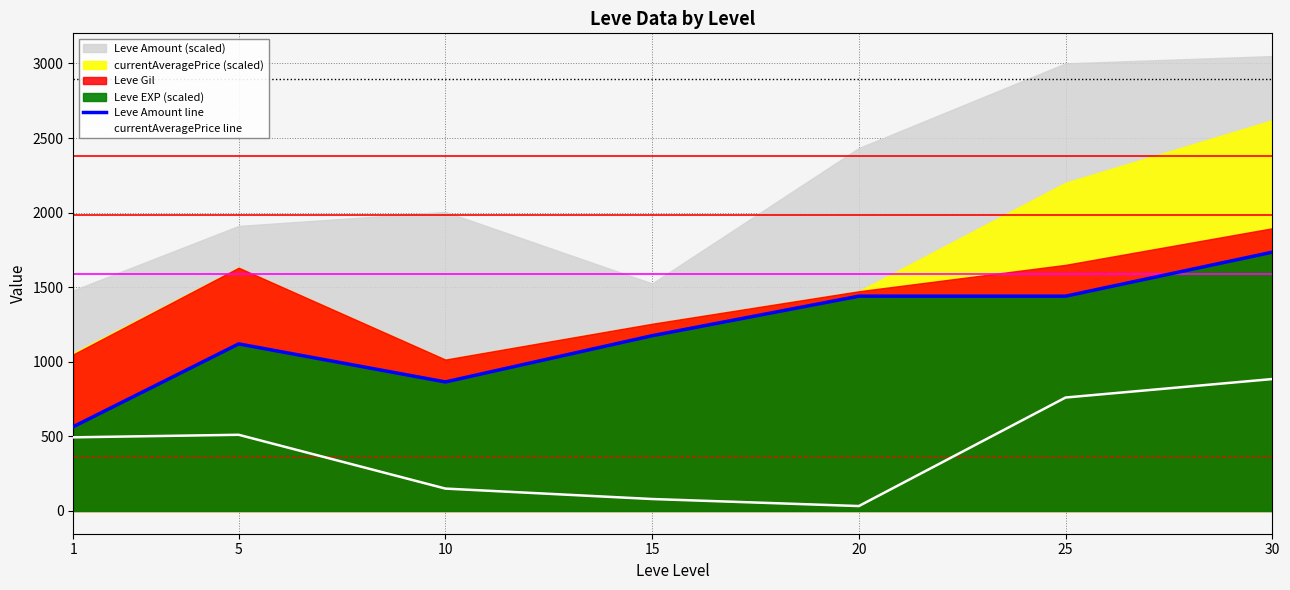

What is the maximum value for currentAveragePrice line?

884.4